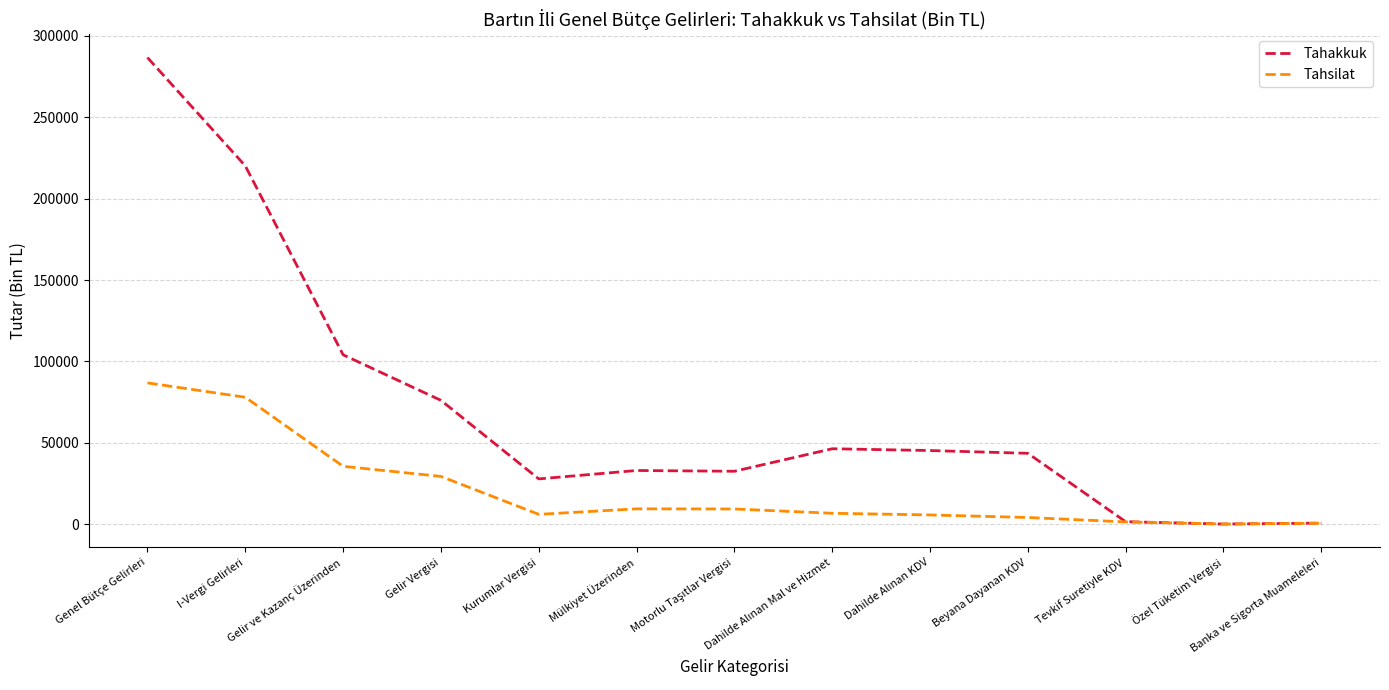

At which label is Tahakkuk closest to 143379?

Gelir ve Kazanç Üzerinden